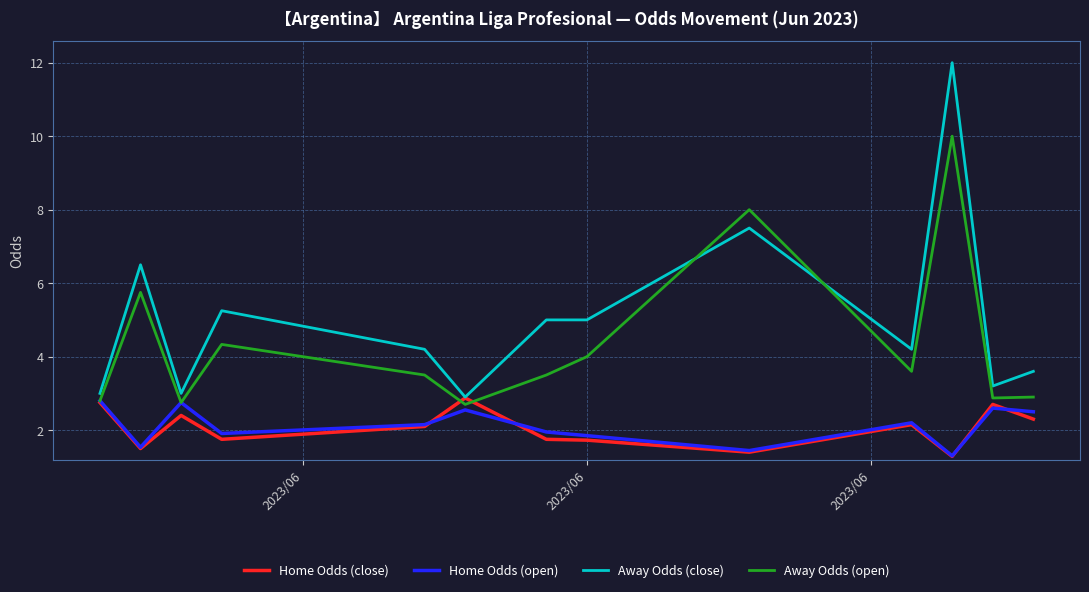

Which series has the widest spread of values?

Away Odds (close)